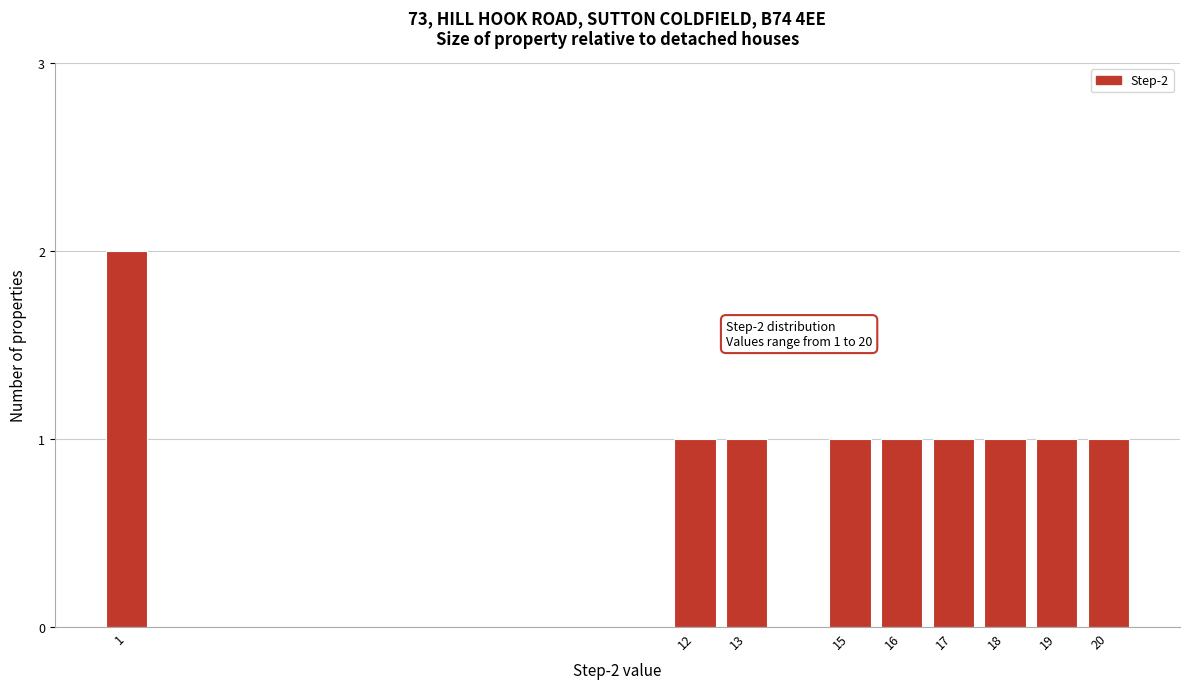

Reading left to right, what are all the values shown in this chart?

1=2	12=1	13=1	15=1	16=1	17=1	18=1	19=1	20=1